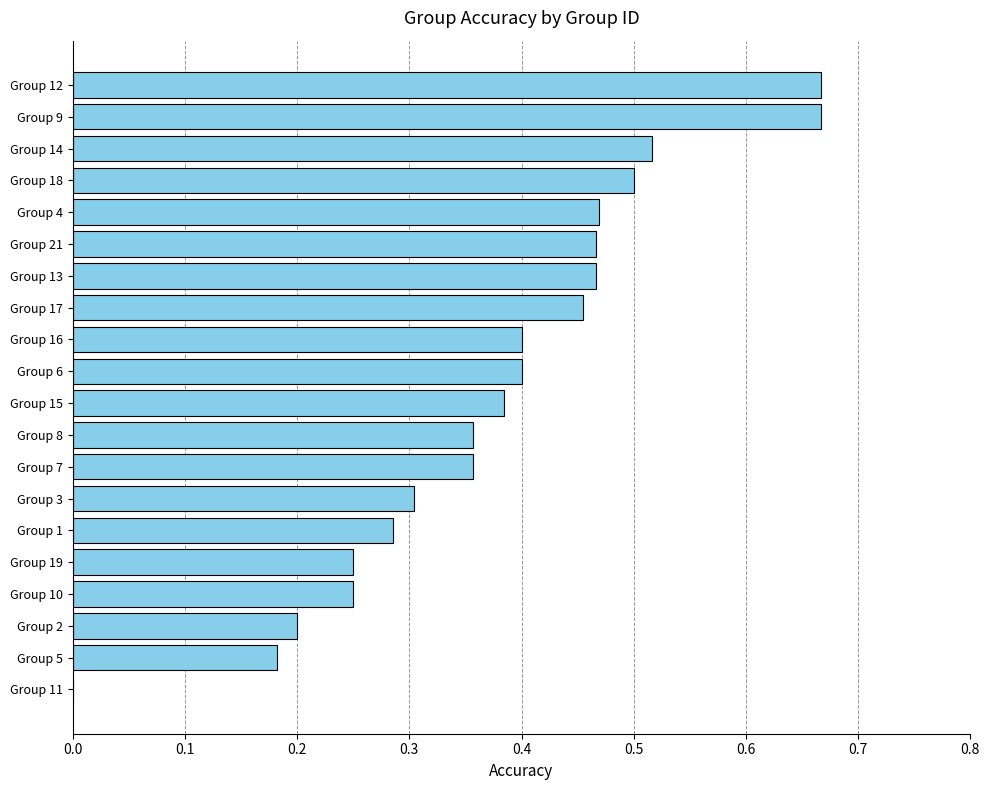

How many series are shown in this chart?

1